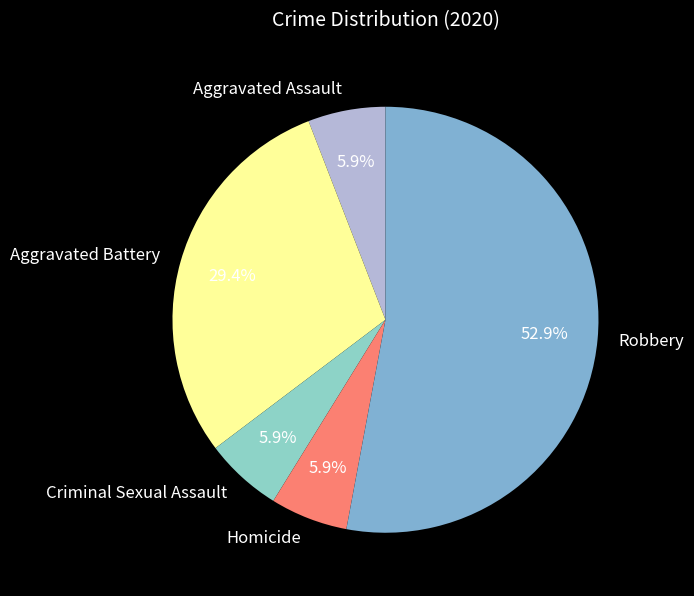

Does Robbery represent more than half of the total?

Yes